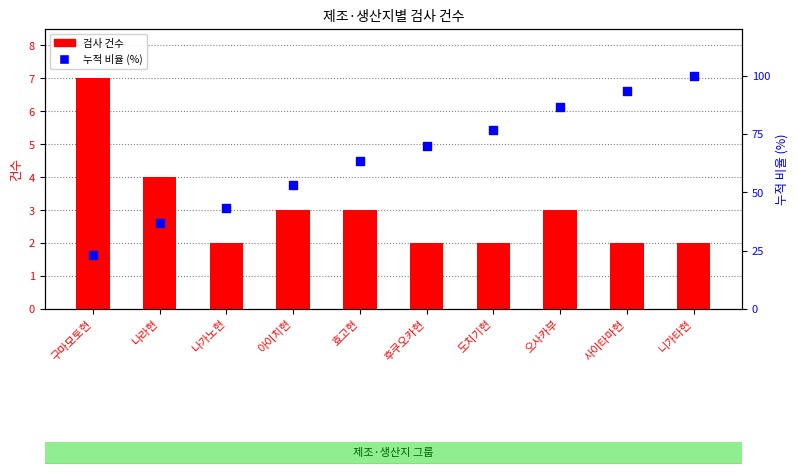

Which series contains the highest Y value?

누적 비율